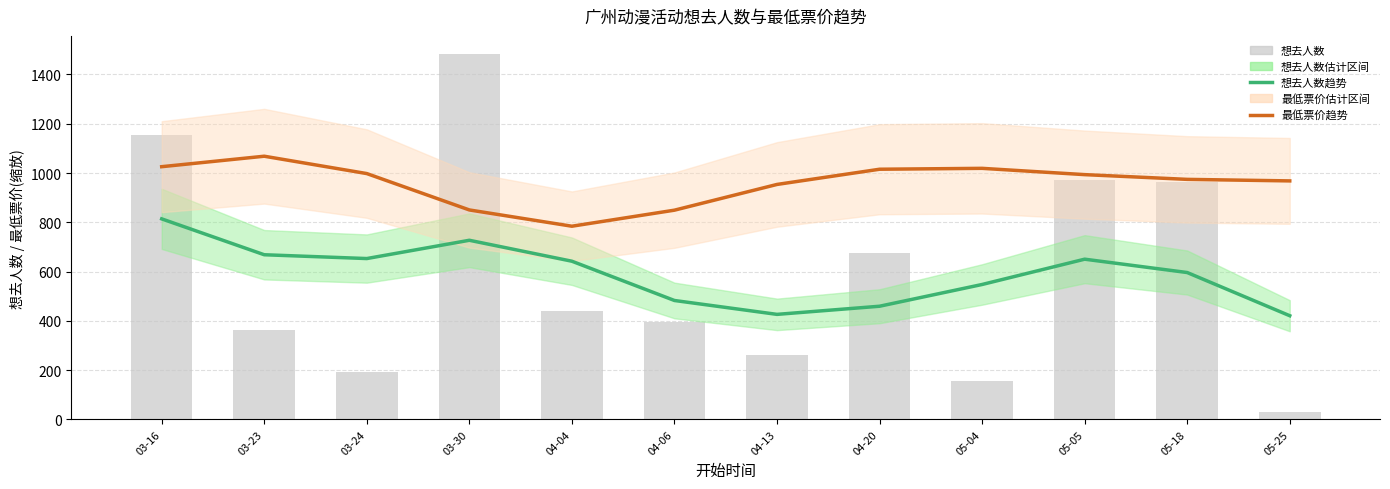

At 03-30, list the series in order from largest to smallest.

想去人数(bar), 最低票价(趋势), 想去人数(趋势)